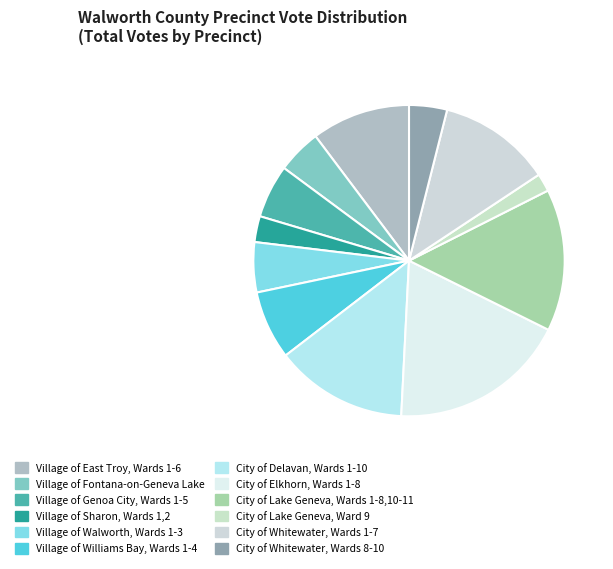

True or false: Village of East Troy, Wards 1-6 accounts for 1% of the total.

False